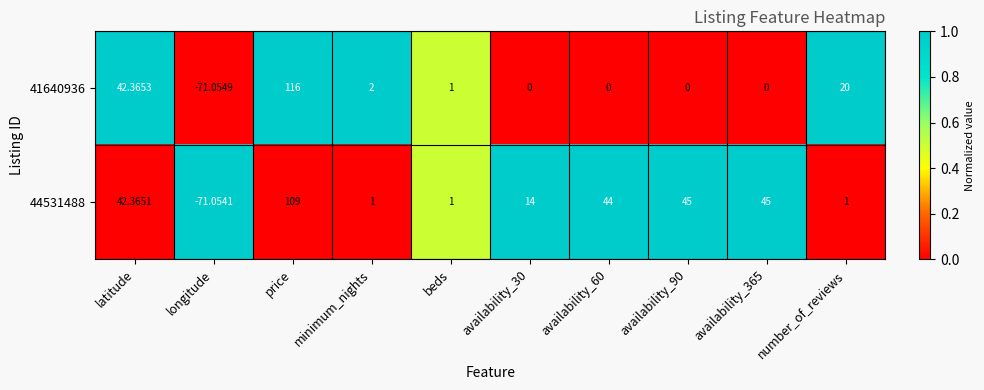

At which category is the sum across all series the highest?

price